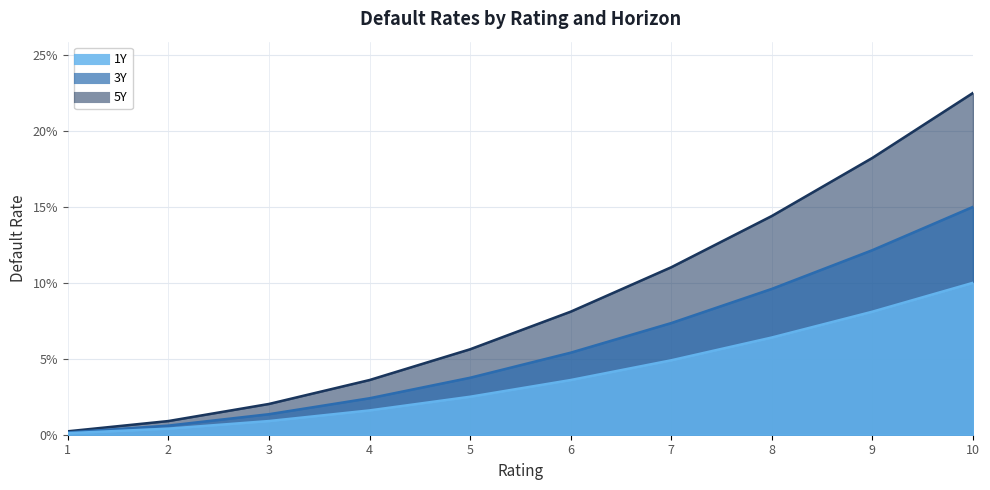

Between 9 and 2, which is larger?

9